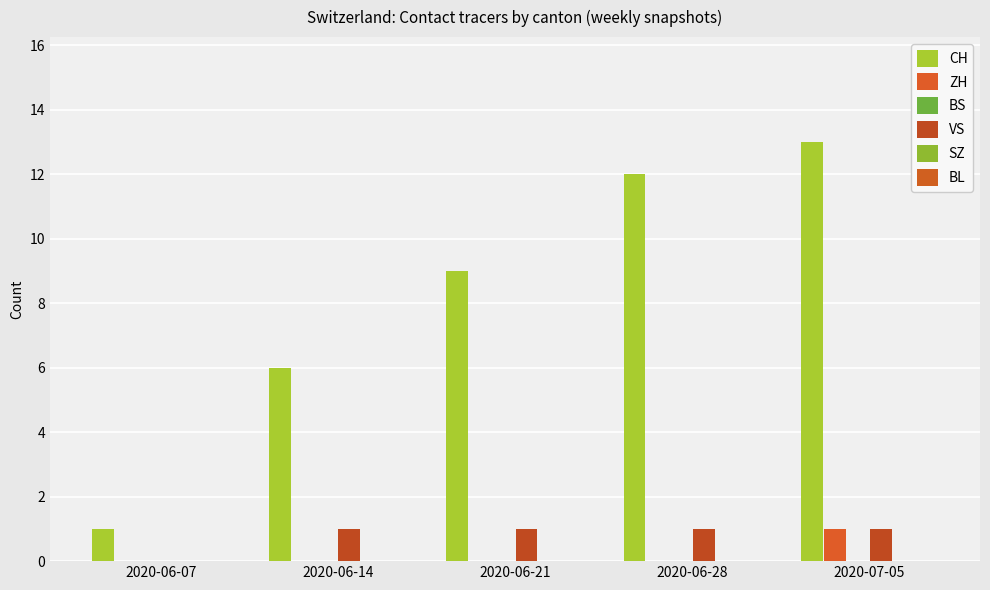

What is the sum of the CH values at 2020-06-21 and 2020-06-14?

15